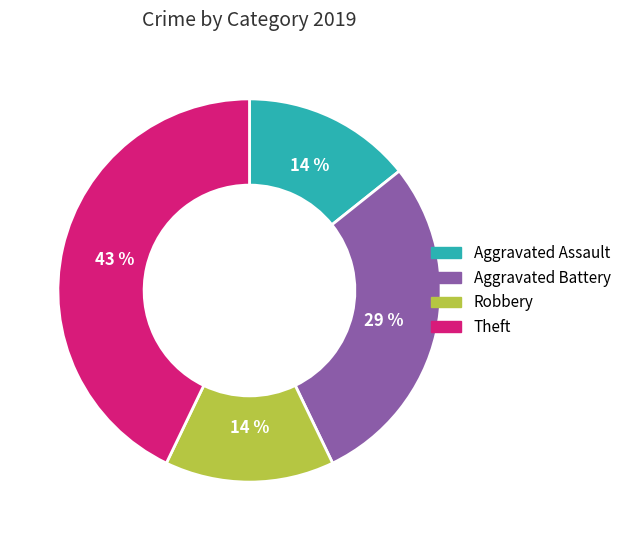

To the nearest percent, what is the average slice percentage?

25%